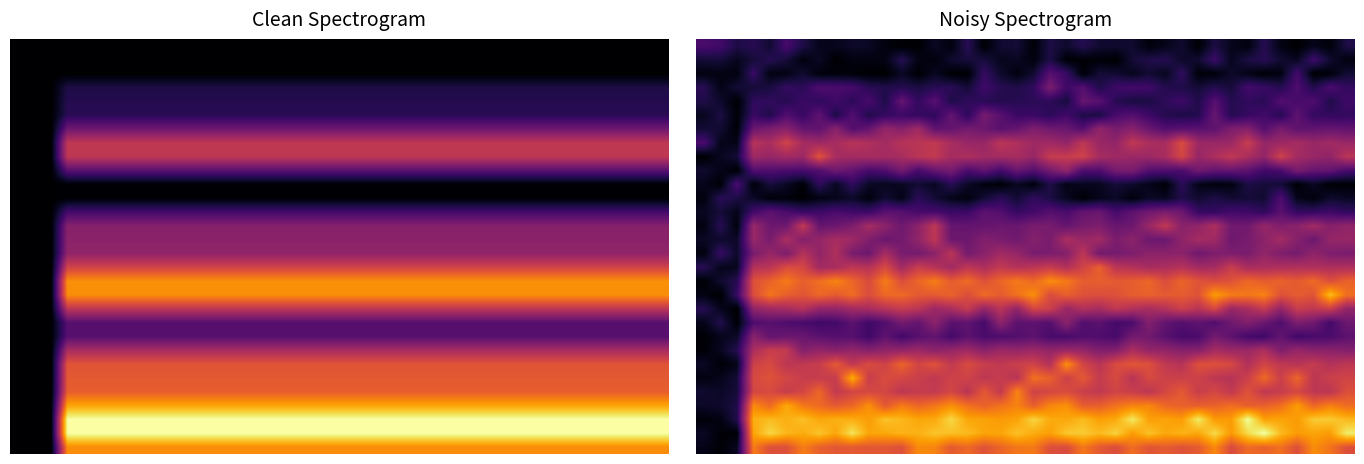

At which category does the chart reach its peak across all series?

34